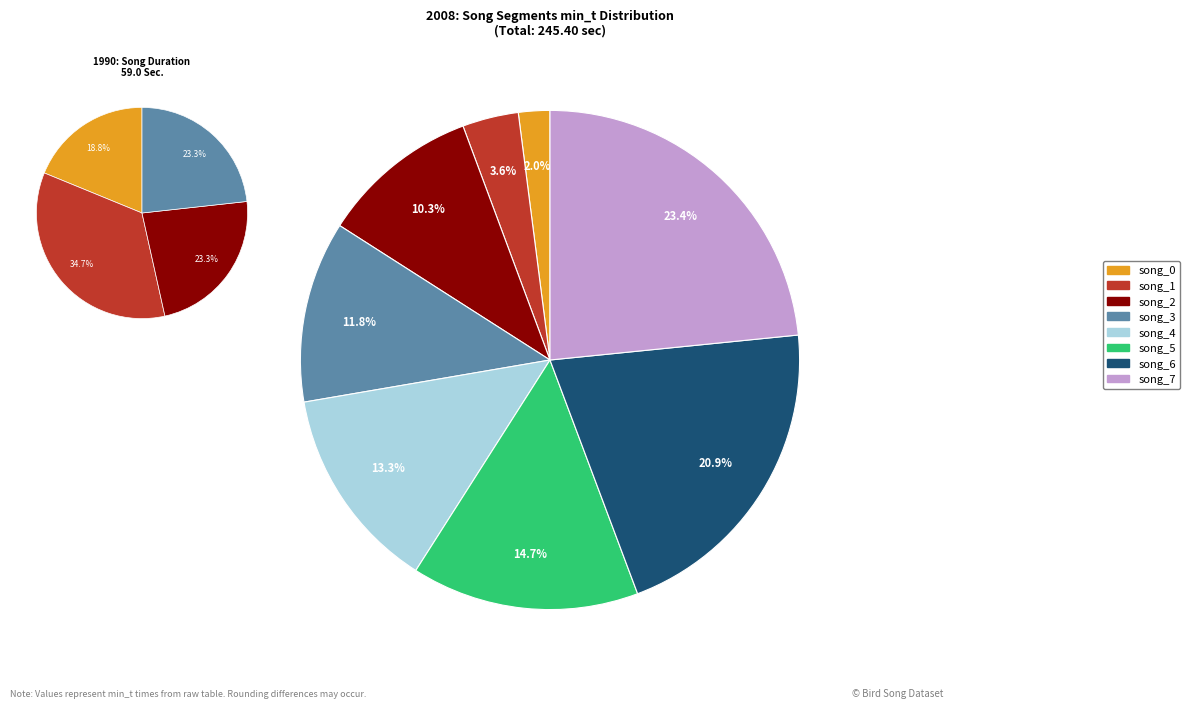

What percentage is NOT represented by song_5?

85.3%